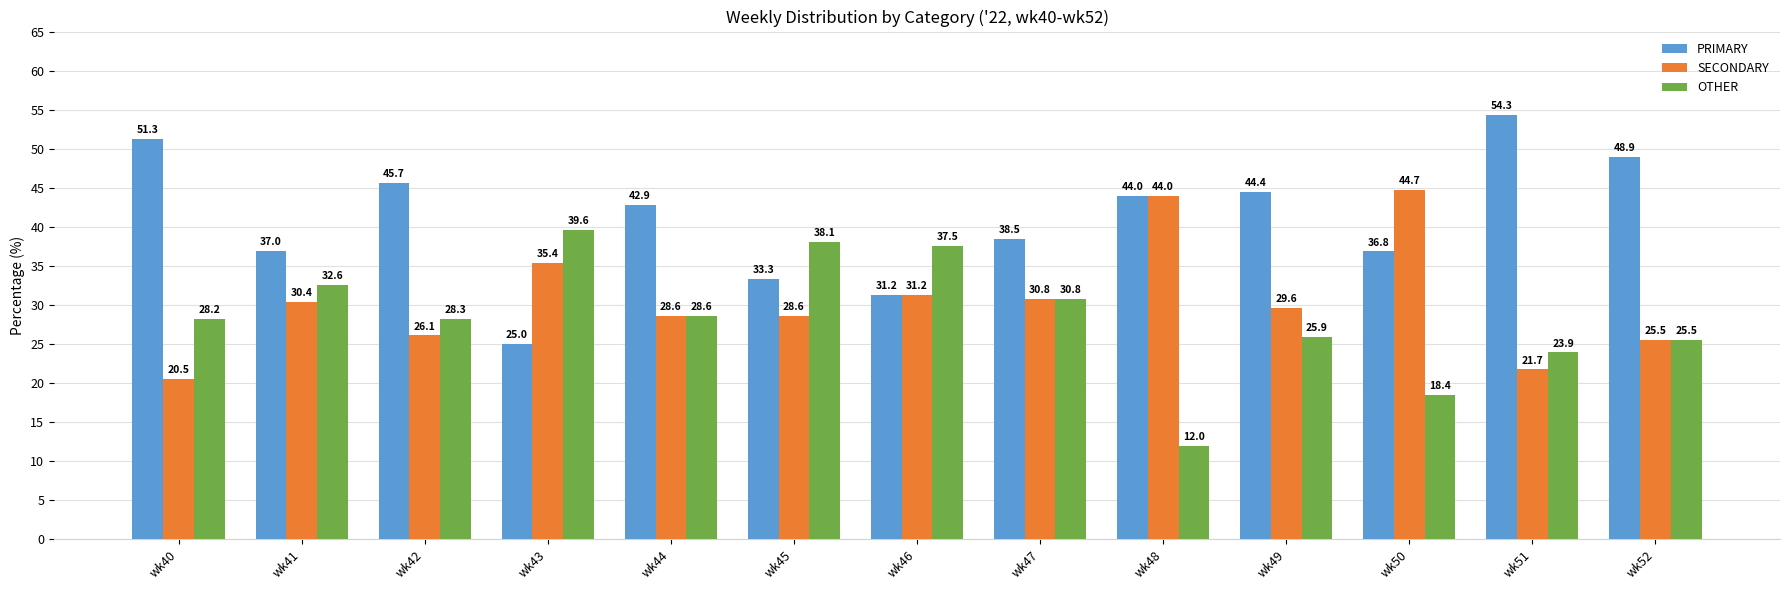

Rank the series by their maximum value, from lowest to highest.

OTHER, SECONDARY, PRIMARY